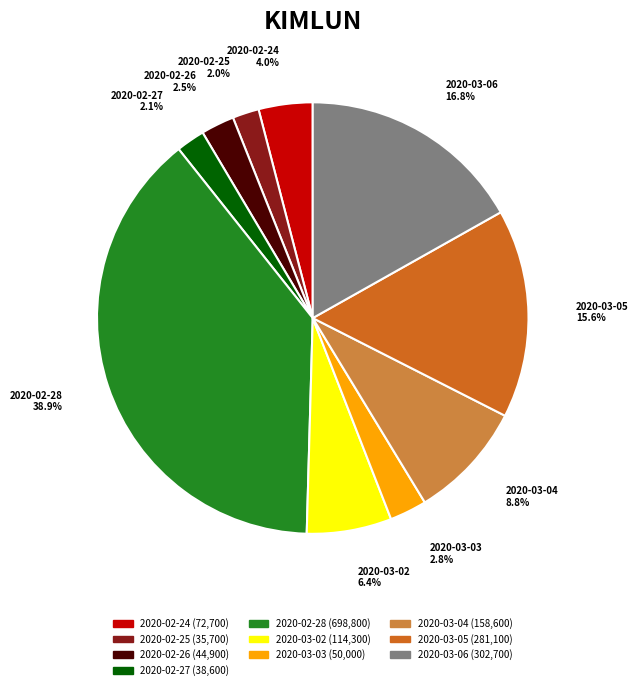

How much of the chart is everything except 2020-03-06?

83.2%